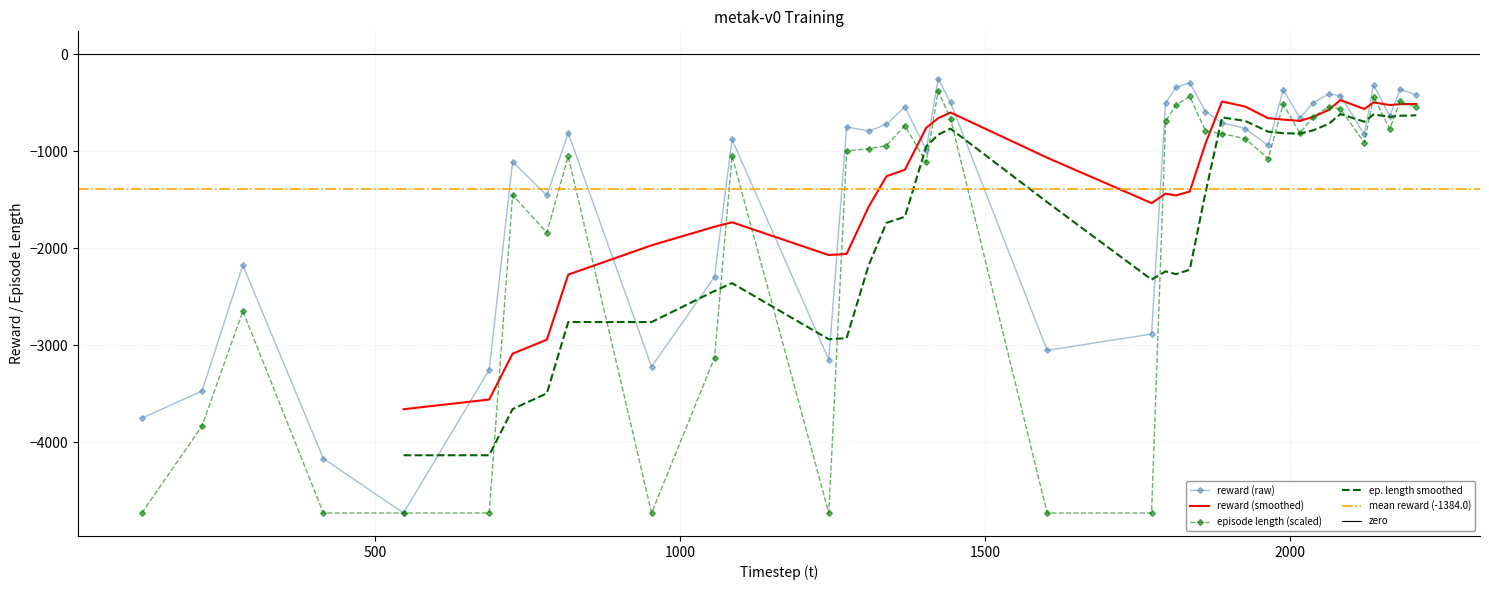

What is the value of the episode length (scaled) point at the 18th from the left?

-1113.5